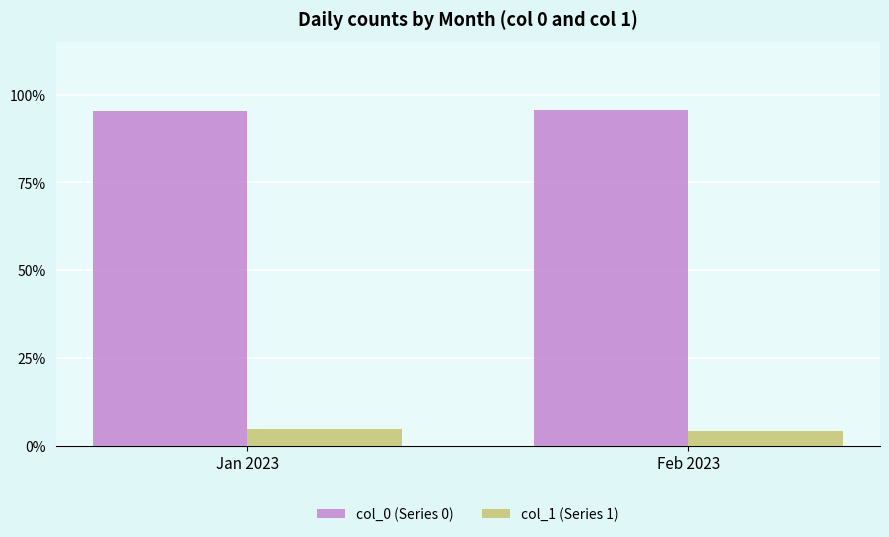

What is the value of the col_1 (Series 1) bar at the 2nd from the left?

4.3